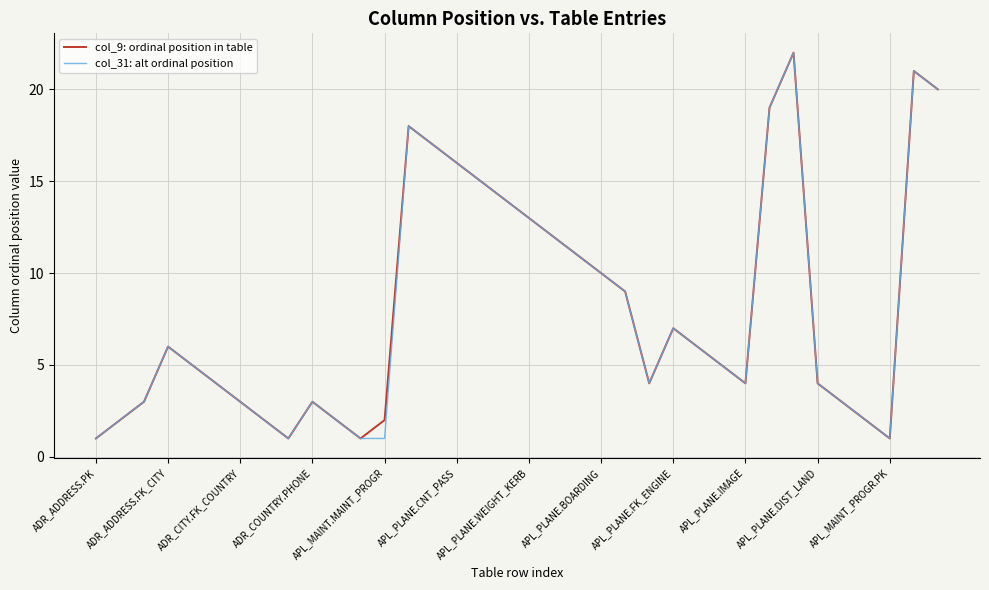

What is the maximum value shown in the chart?

22